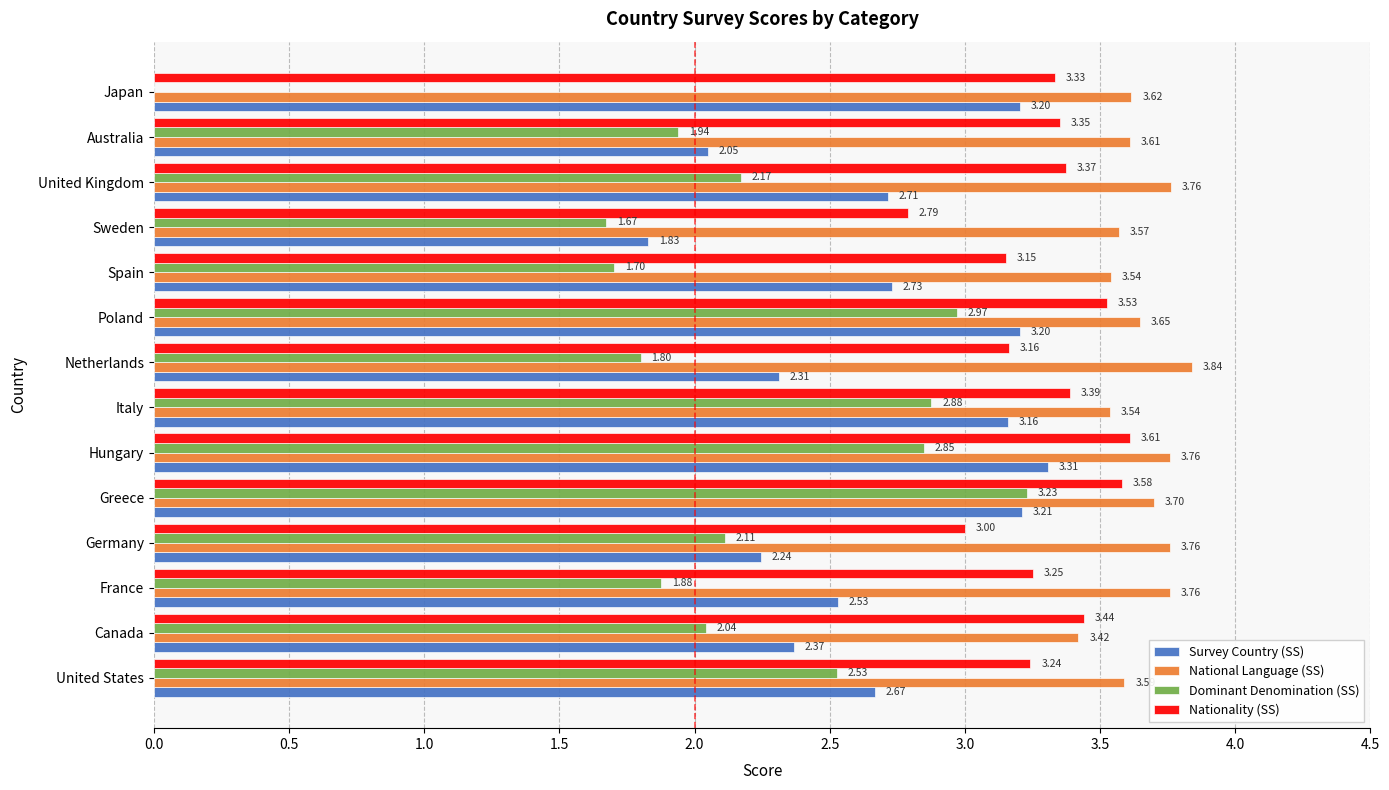

Which category has the highest value in the Dominant Denomination (SS) series?

Greece